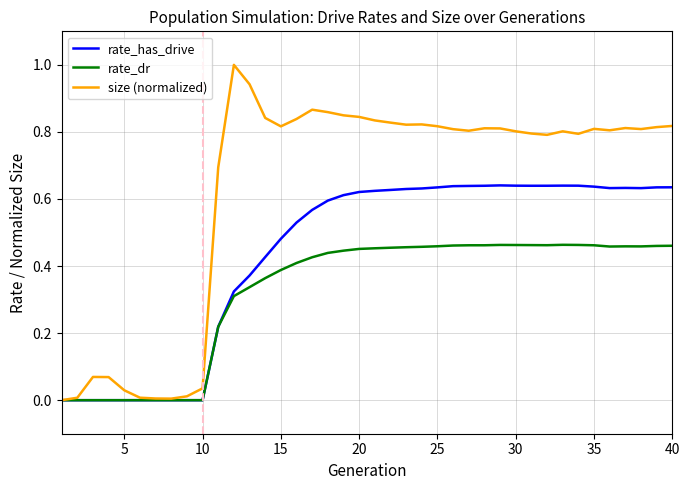

Which series has the largest total across all categories?

size (normalized)